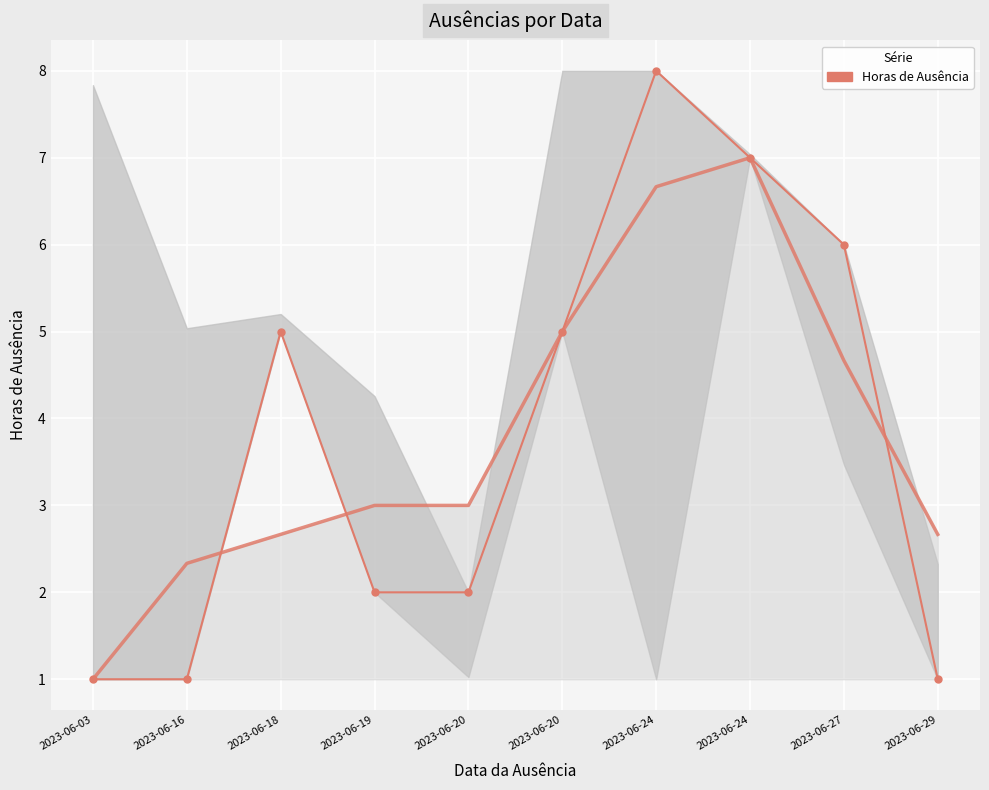

What is the average value?

4